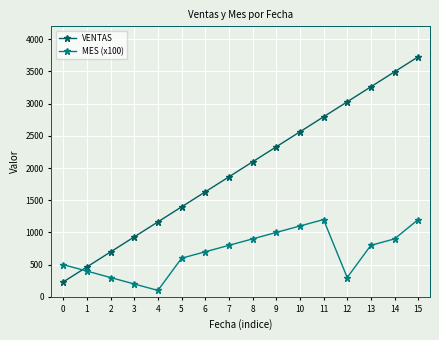

True or false: VENTAS and MES (x100) intersect in this chart.

True